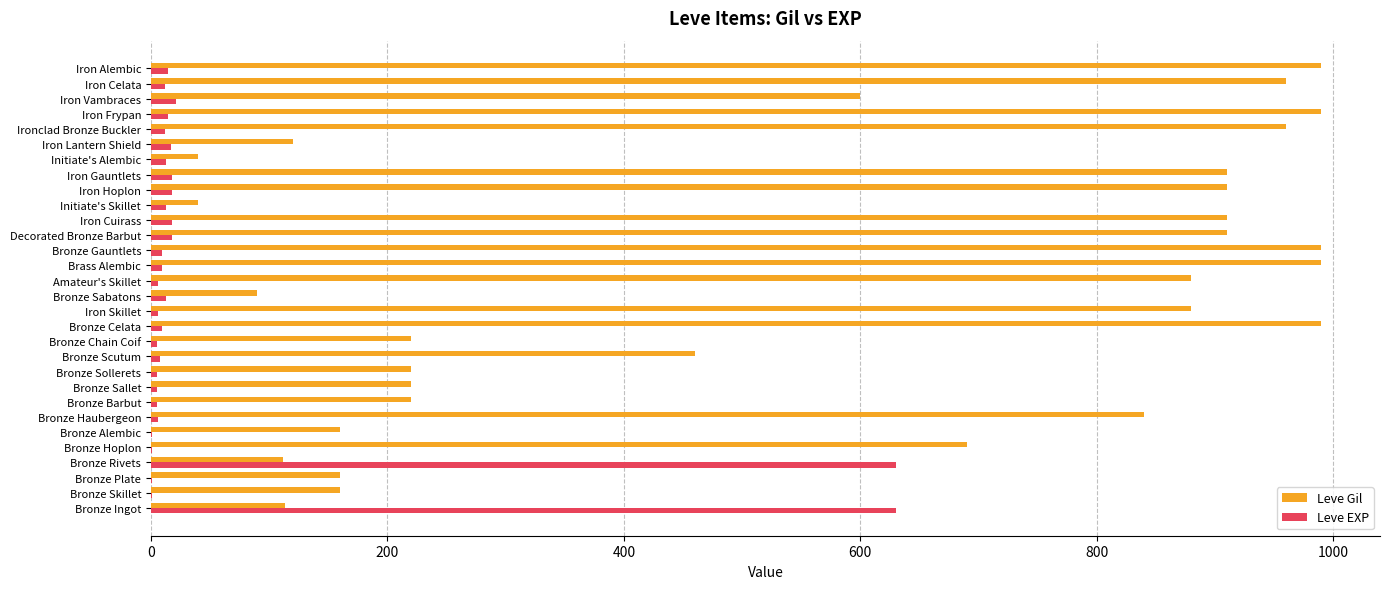

Is it true that Leve Gil equals 50 at Bronze Plate?

False